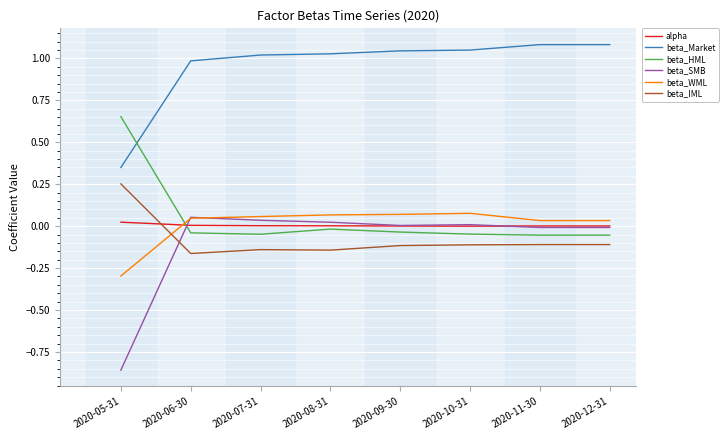

In beta_IML, how many points are lower than both neighbors (excluding endpoints)?

2